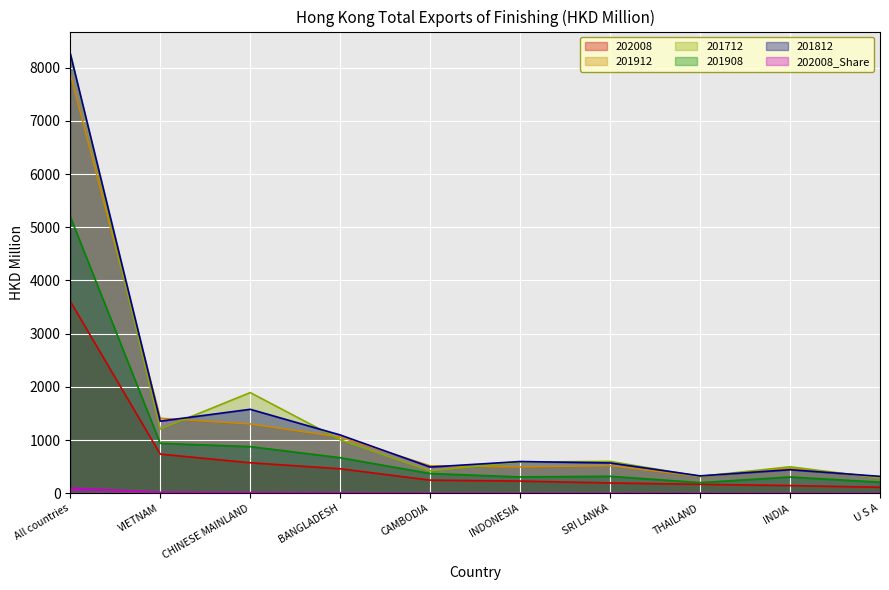

The value of 201712 at All countries is 11628.3. True or false?

False